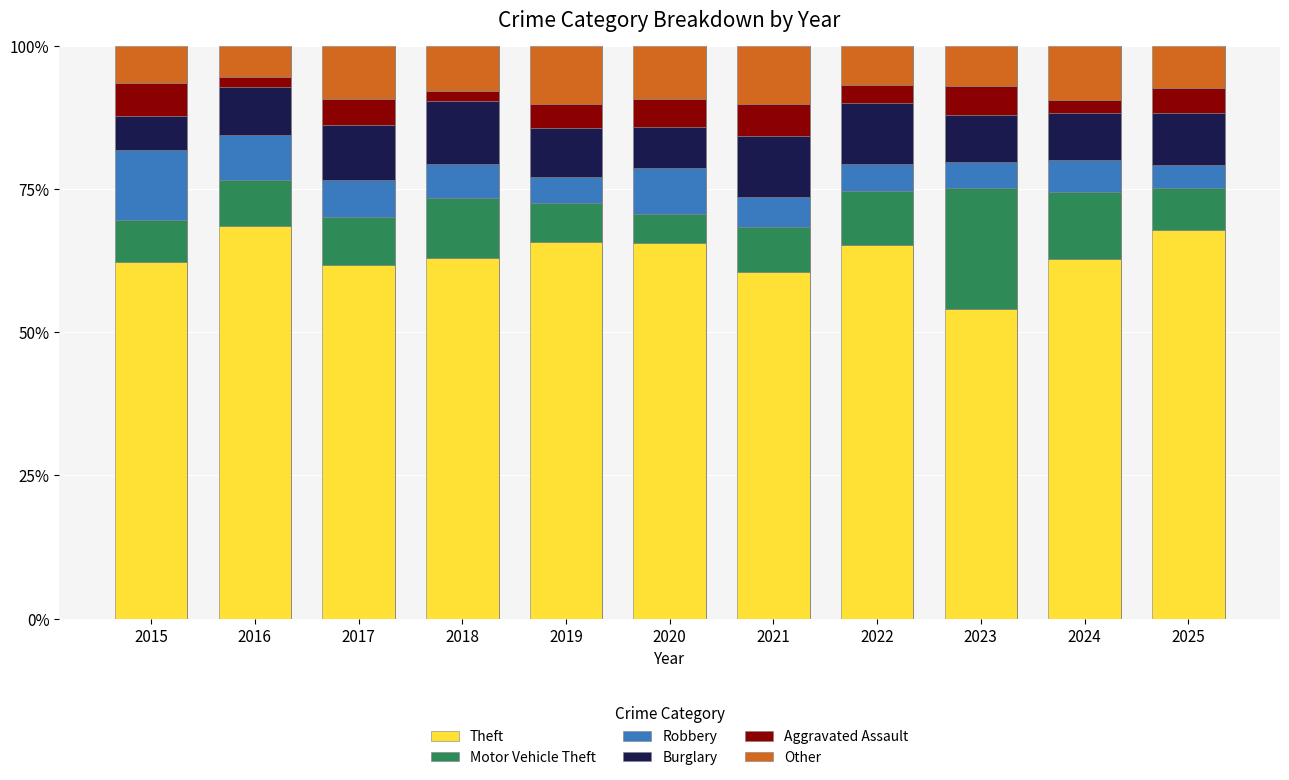

What is the sum of all Theft values?

697.5